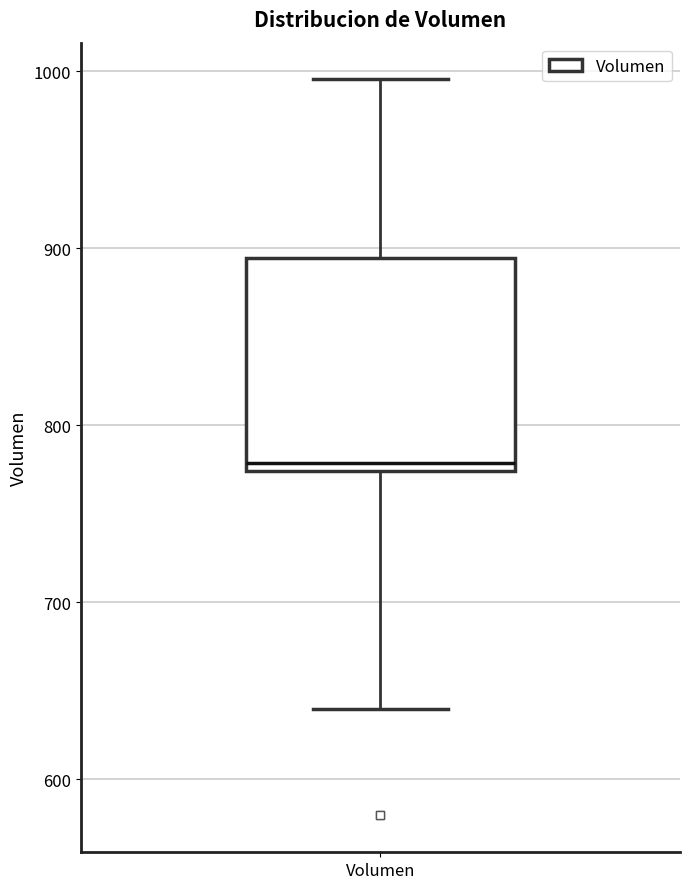

Transcribe this box plot: give where the median line is, the range the box spans, and where the two whiskers end, as read against the y-axis. The values are not printed on the chart, so give them approximately, as read against the axis.

median 780, box 770 to 890, whiskers 640 to 1000